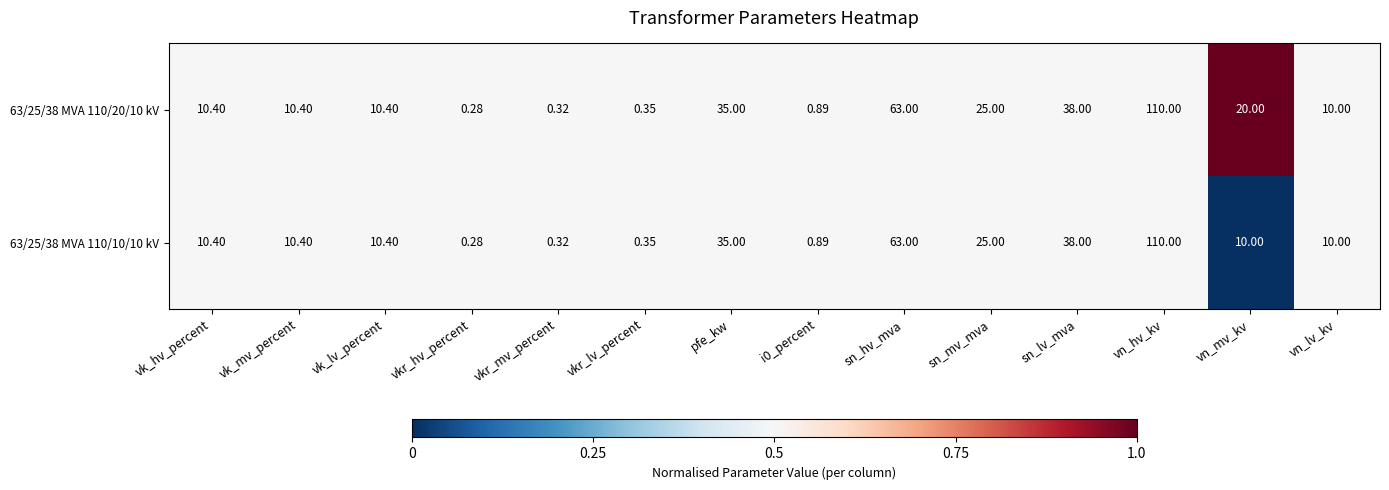

List the series in order of their overall mean, lowest first.

63/25/38 MVA 110/10/10 kV, 63/25/38 MVA 110/20/10 kV